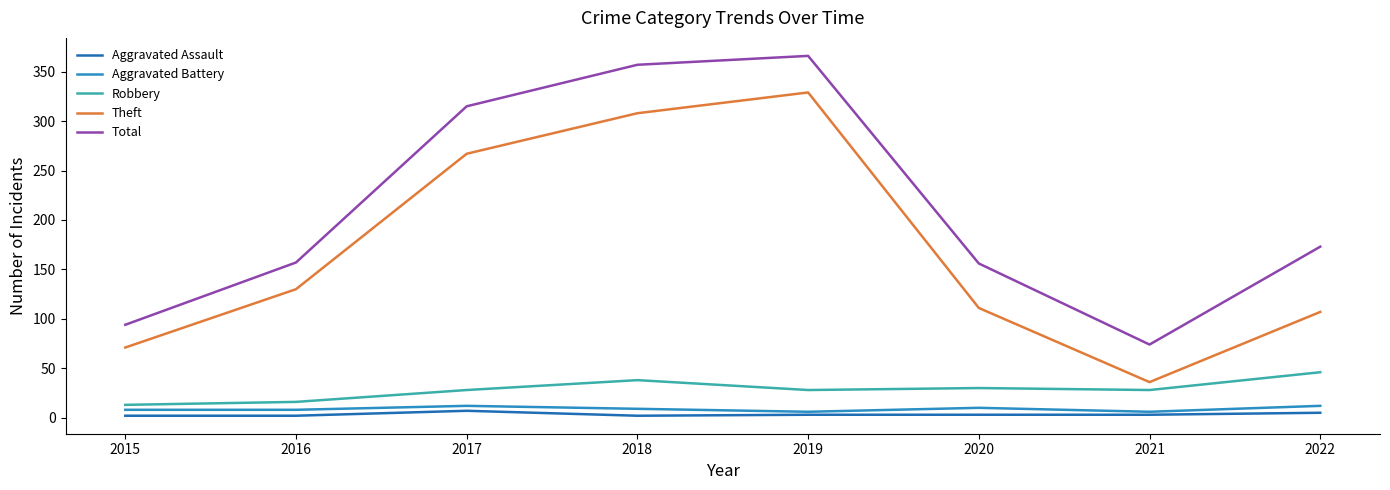

What are all the series names shown in the legend?

Aggravated Assault, Aggravated Battery, Robbery, Theft, Total